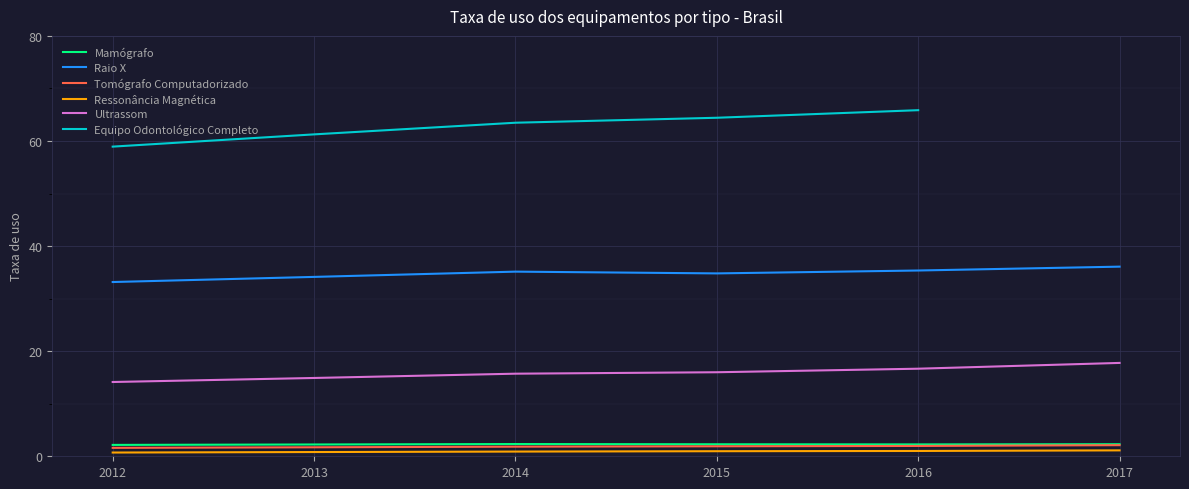

Which label corresponds to the smallest value in the chart?

2012